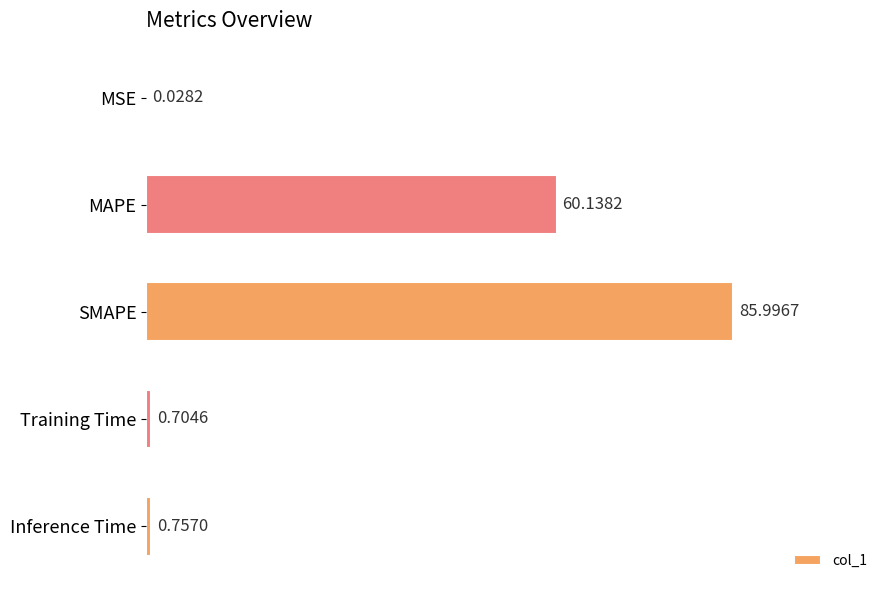

What is the sum of all values?

147.6